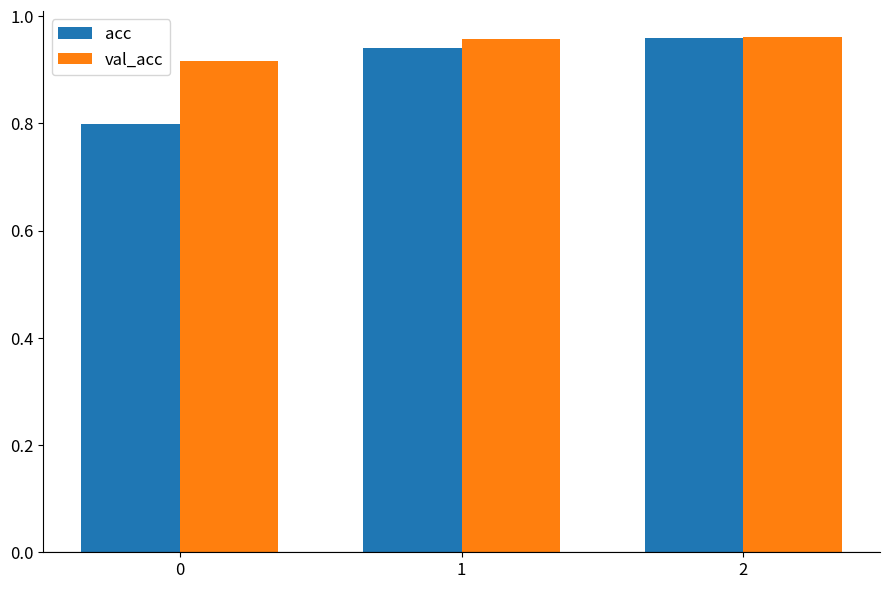

How many groups of bars are there?

3